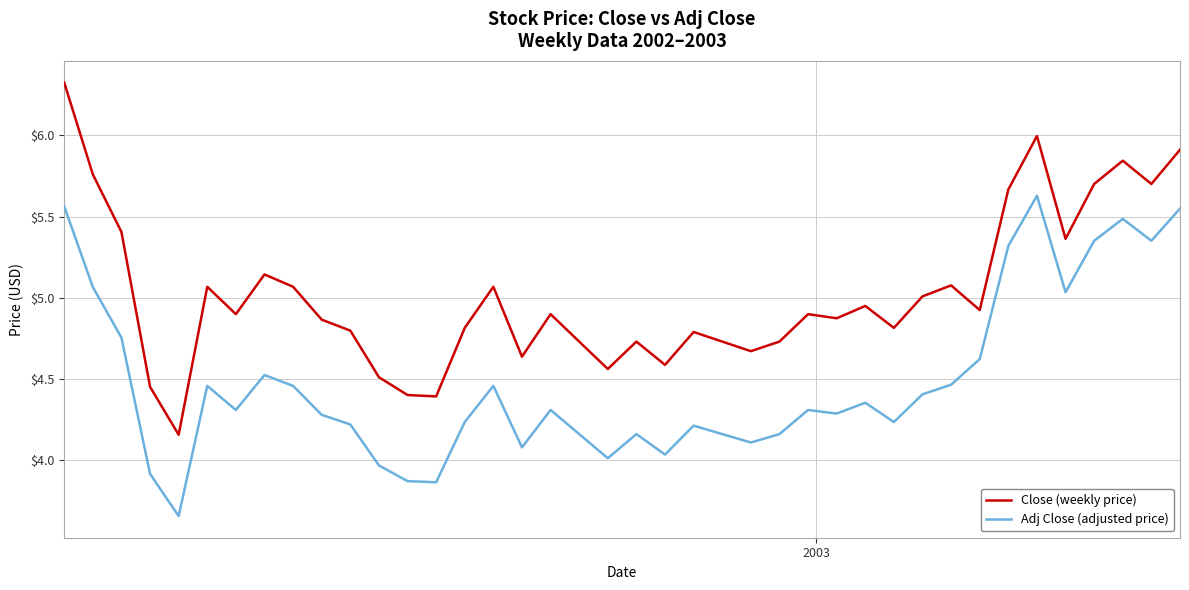

Which series has the largest range (max minus min)?

Close (weekly price)